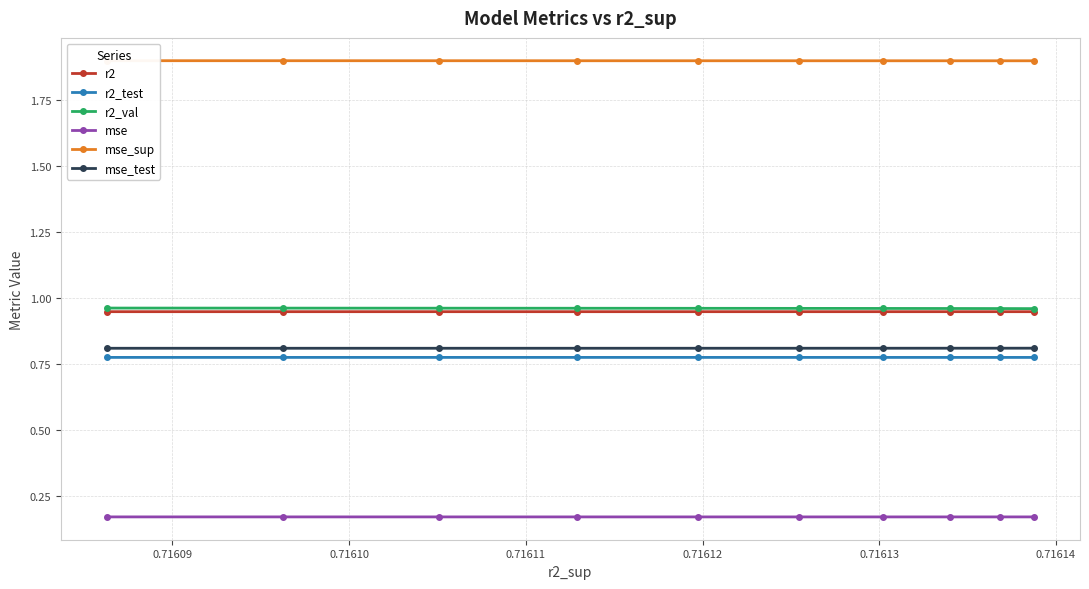

Does the chart have visible grid lines?

Yes